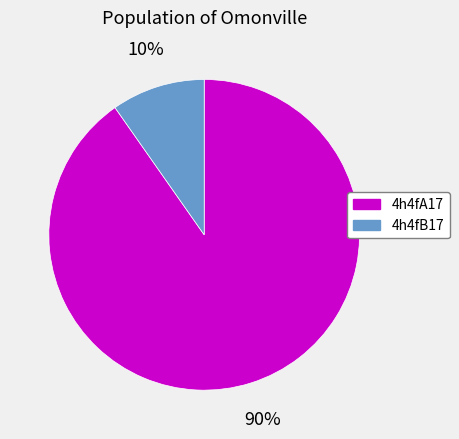

Count the number of slices in the pie.

2